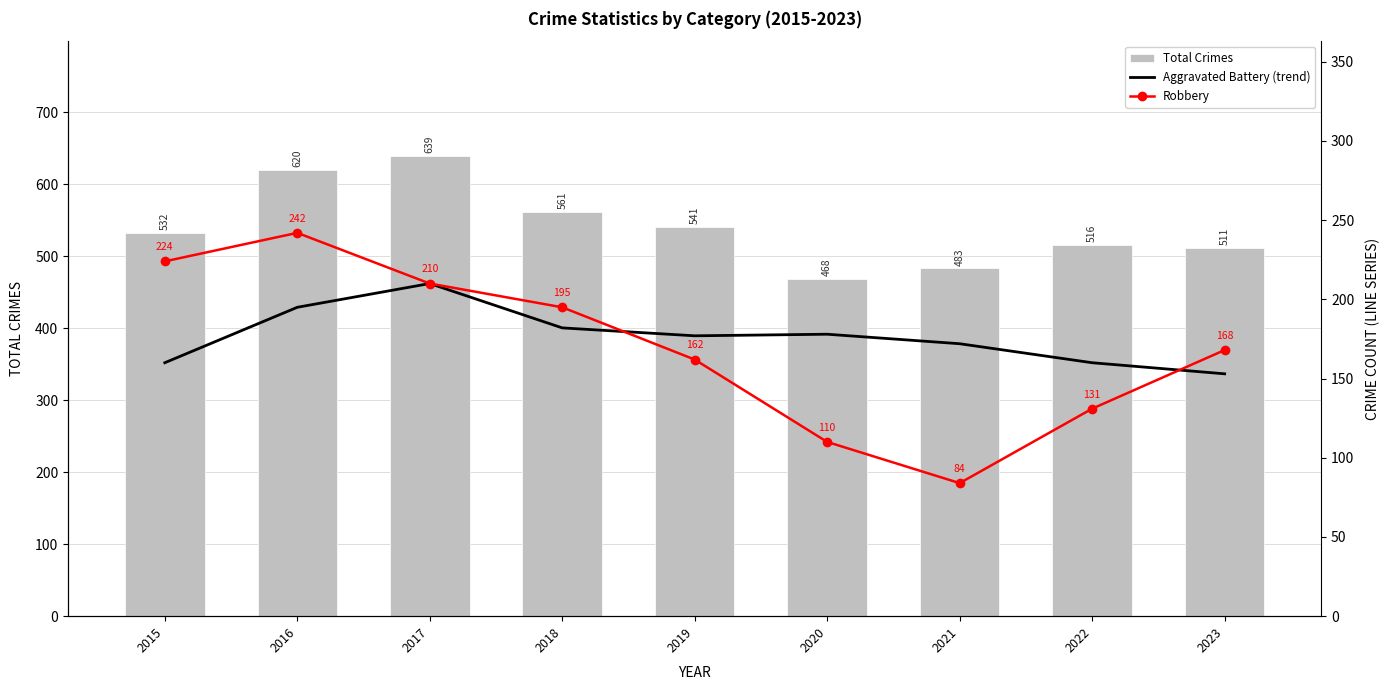

Rank the categories by Total Crimes value from highest to lowest.

2017, 2016, 2018, 2019, 2015, 2022, 2023, 2021, 2020